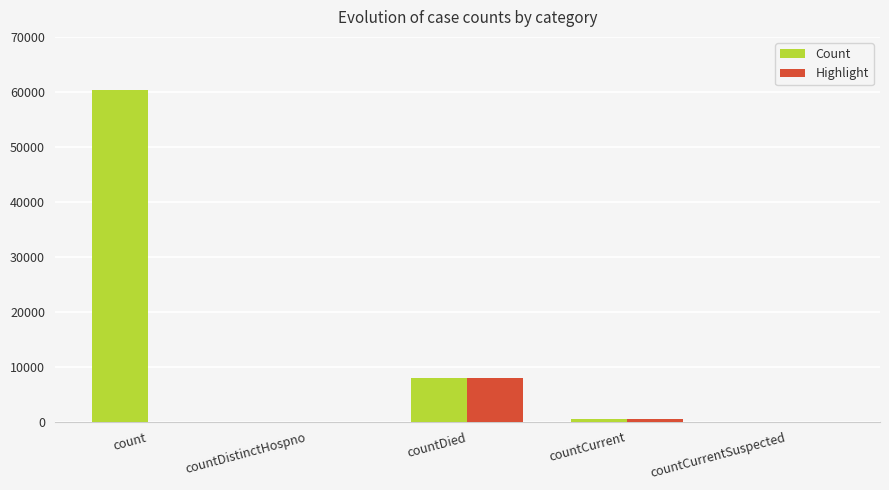

Which series has the largest total across all categories?

Count